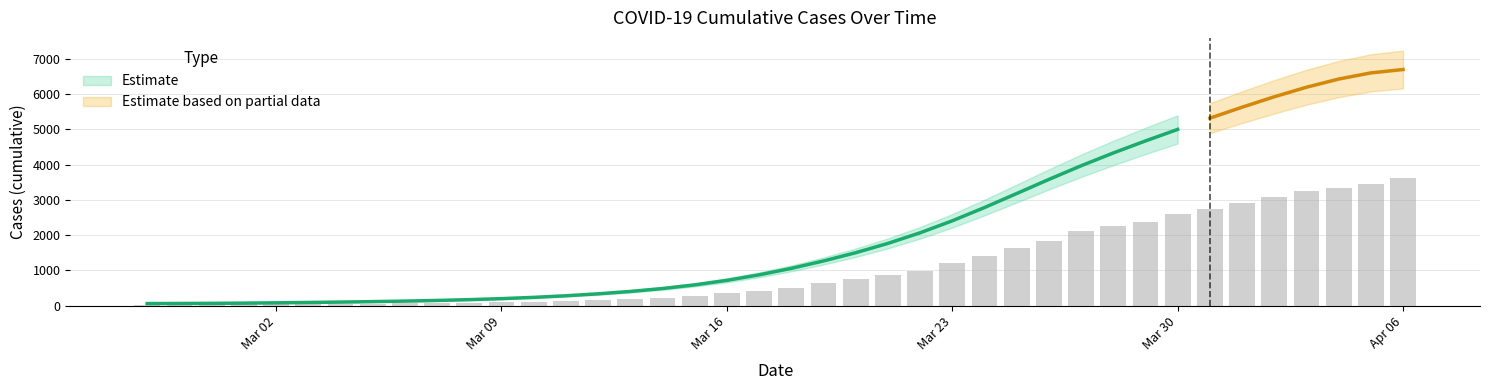

What is the ratio of the value at 2020-03-21 to the value at 2020-03-03?

20.0